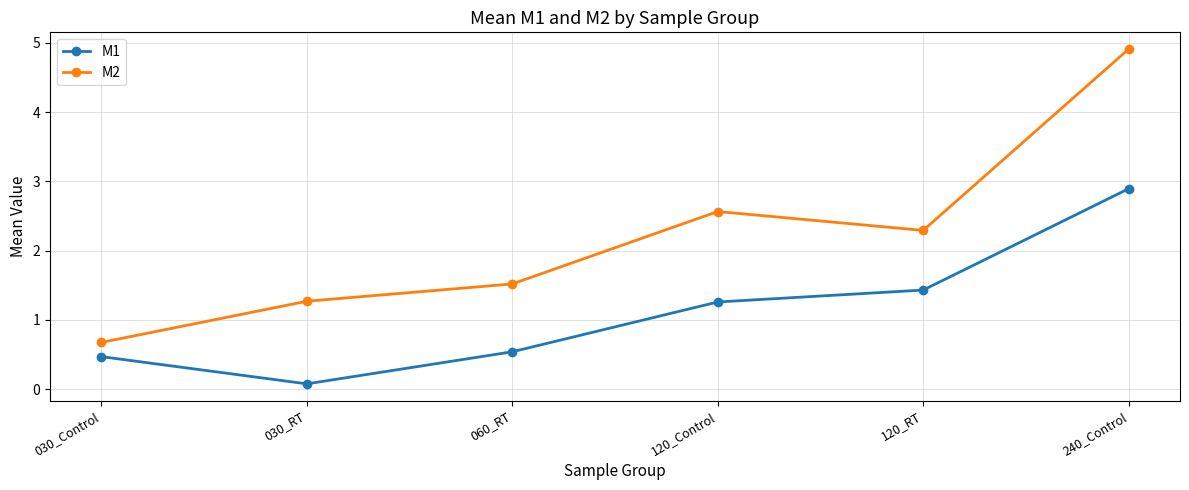

What is the sum of the M2 values at 030_RT and 120_RT?

3.6